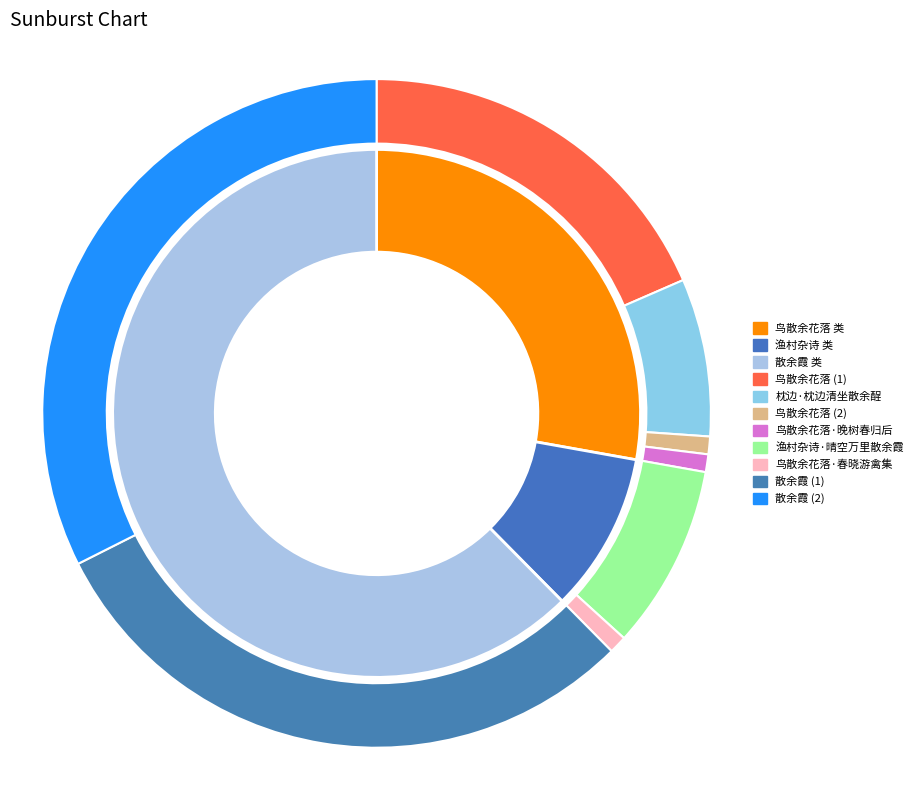

To the nearest percent, what is the difference between the largest and smallest slice percentages?

32%